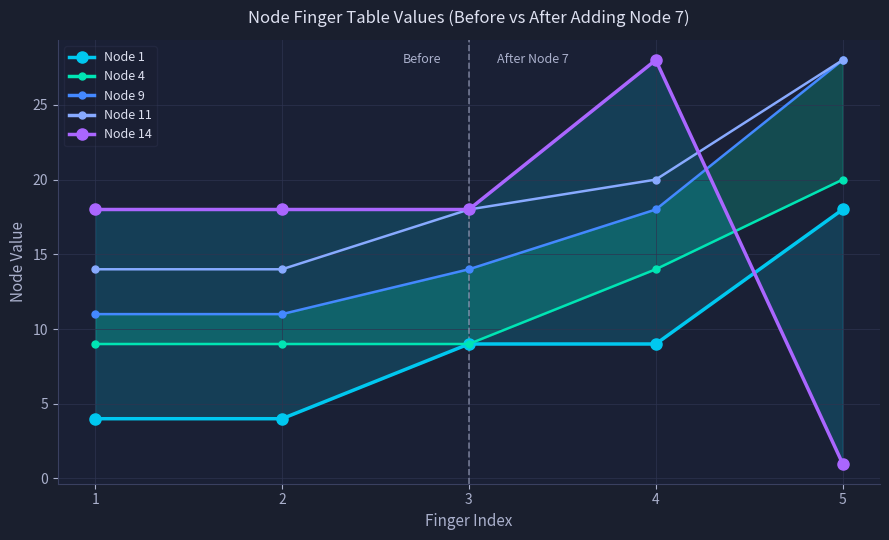

What is the value of the Node 11 point at the 4th from the left?

20